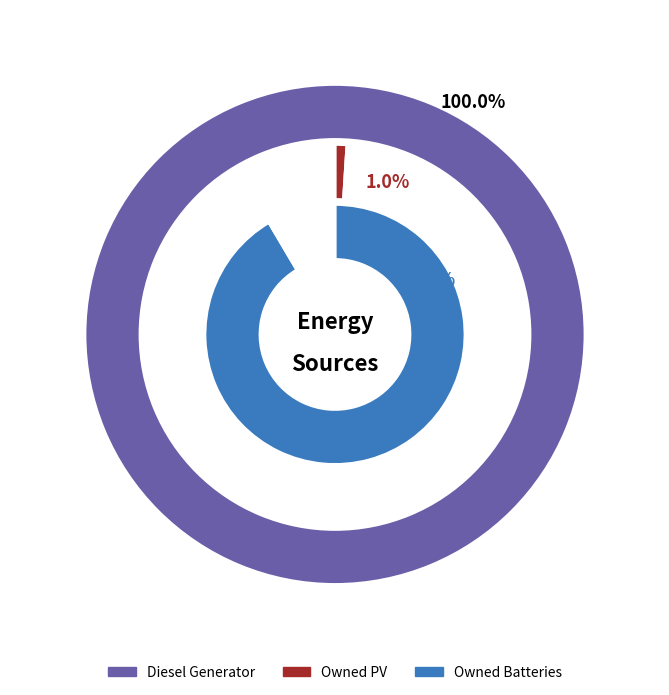

Which slice is the largest?

Diesel Generator